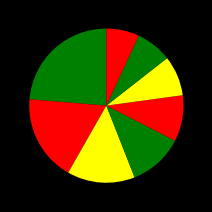

How many segments does this pie chart have?

8